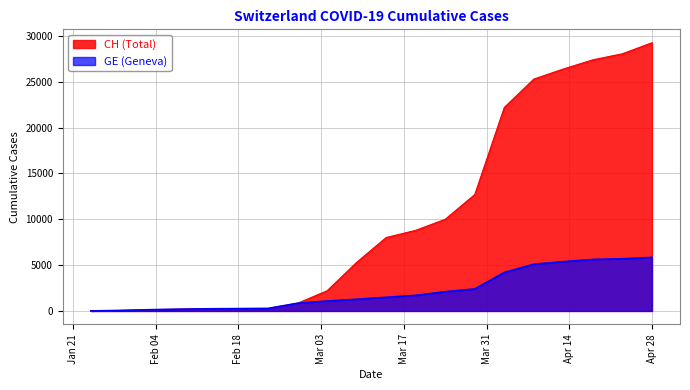

At 2020-04-03, list the series in order from smallest to largest.

GE, CH